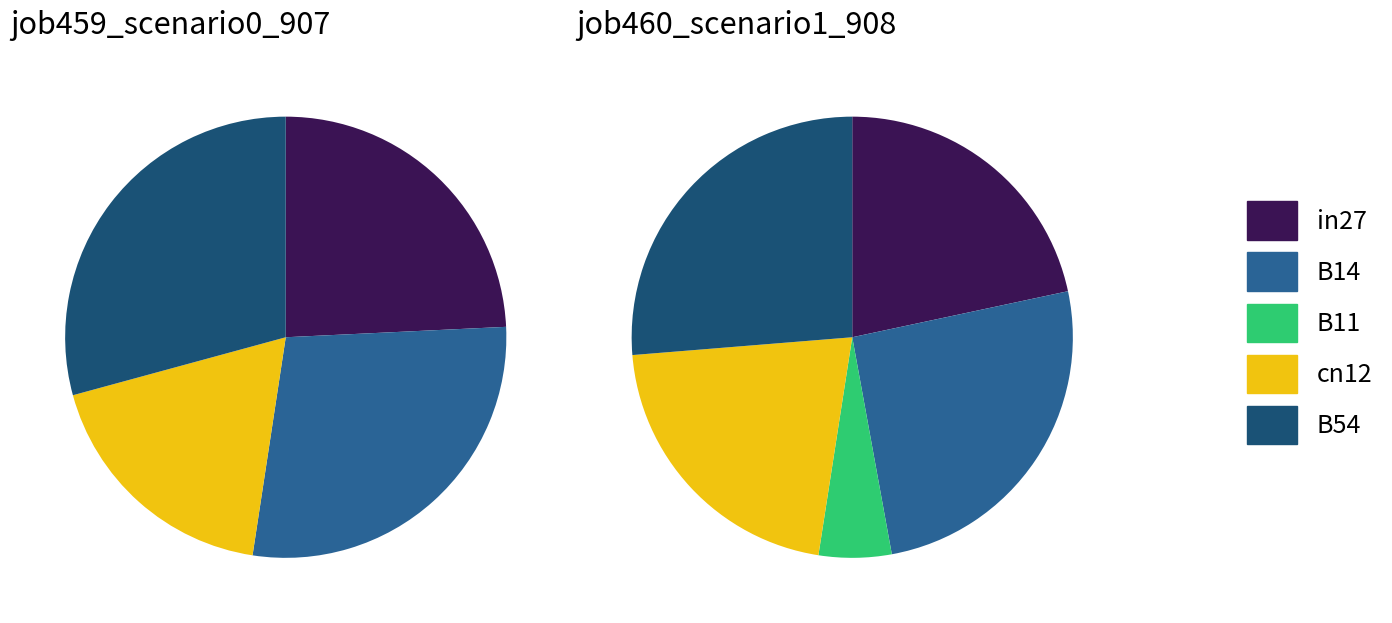

How many slices are in this pie chart?

5